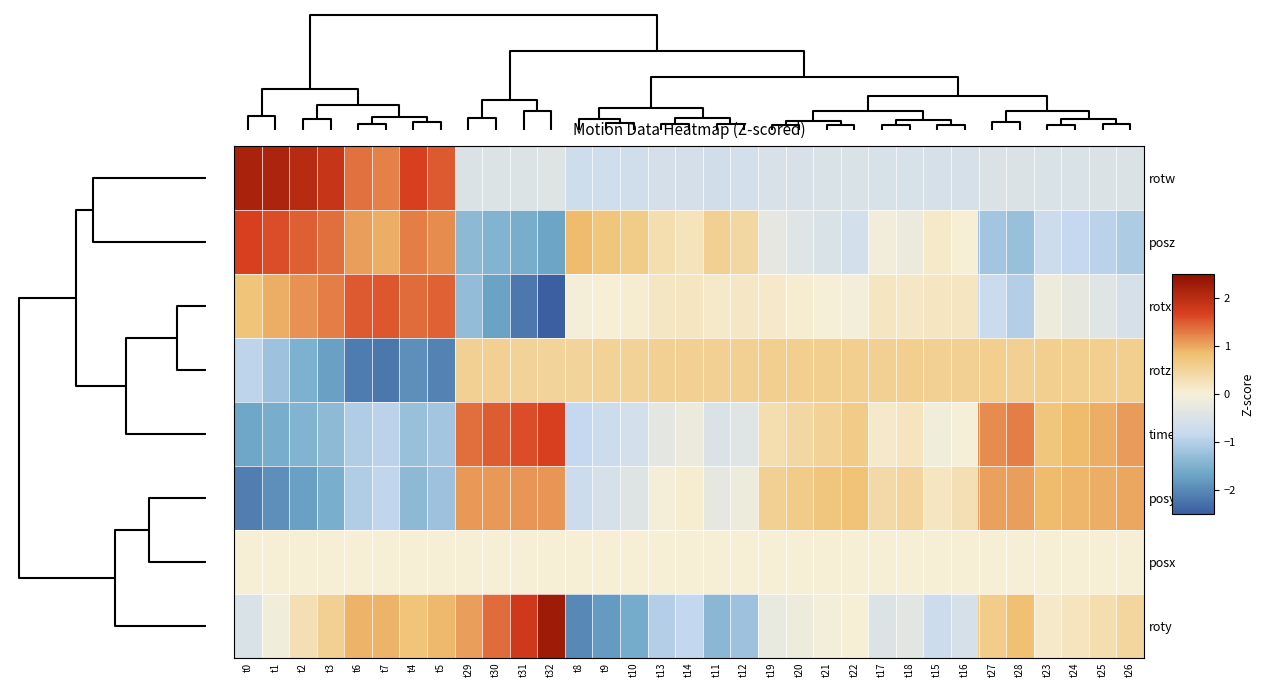

How many distinct data groups are displayed?

8